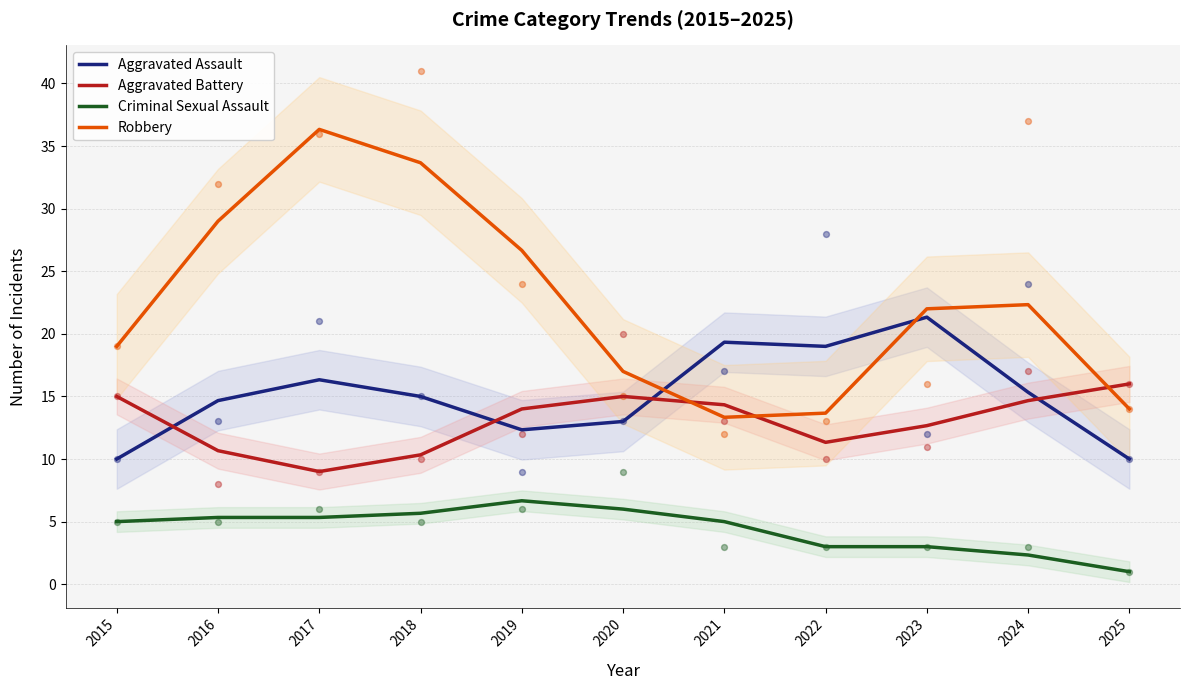

At how many categories does at least one series exceed 21?

6